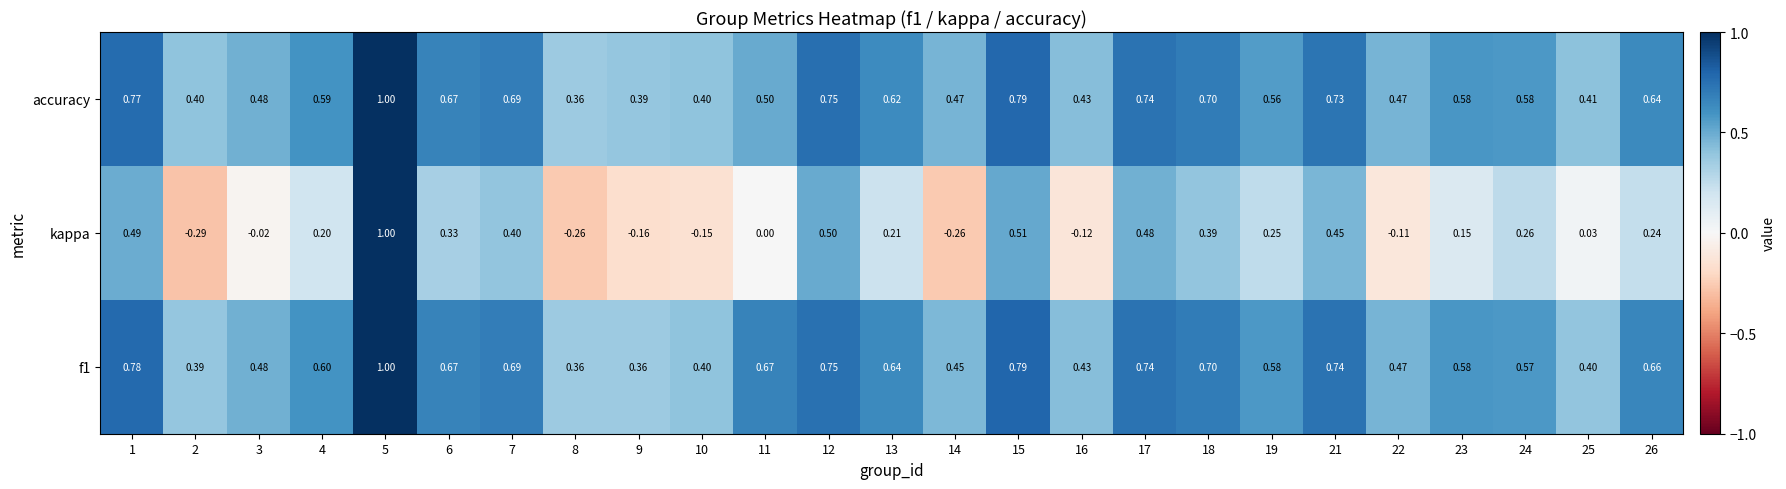

Which series has the widest spread of values?

kappa